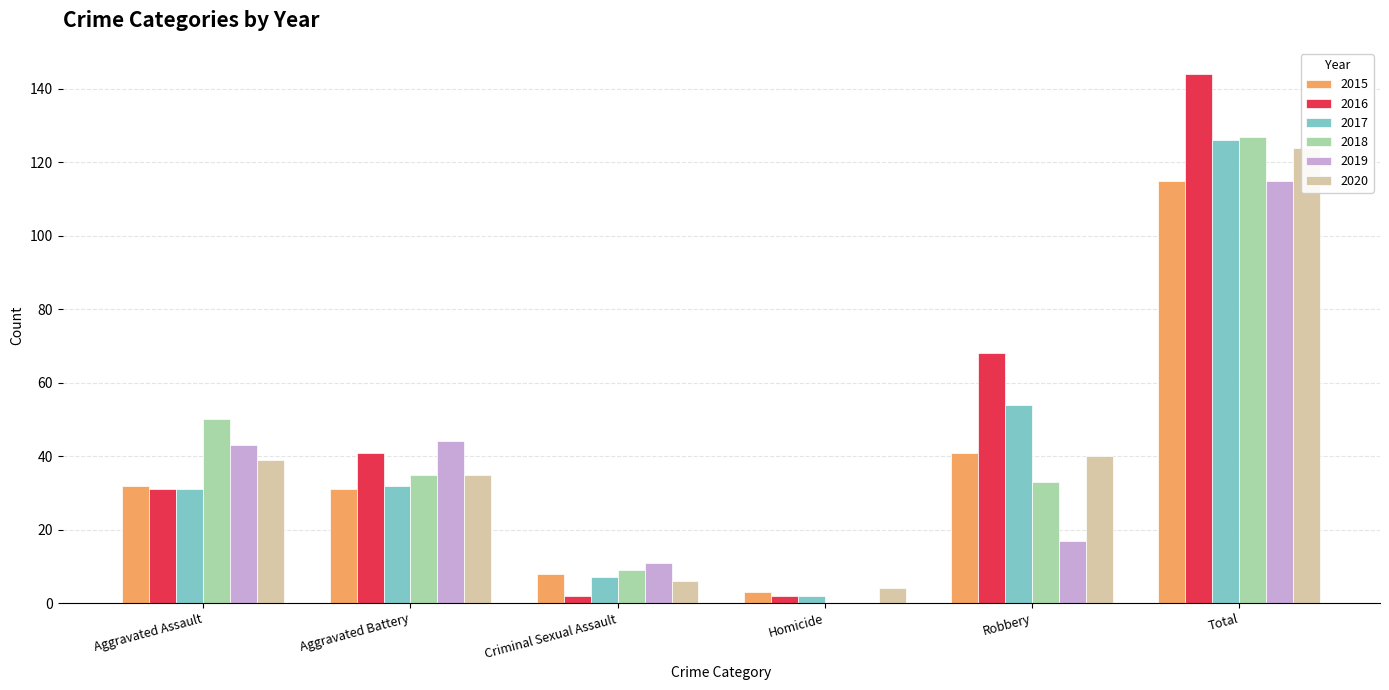

Is the value of 2018 at Aggravated Battery greater than the value of 2019 at Homicide?

Yes